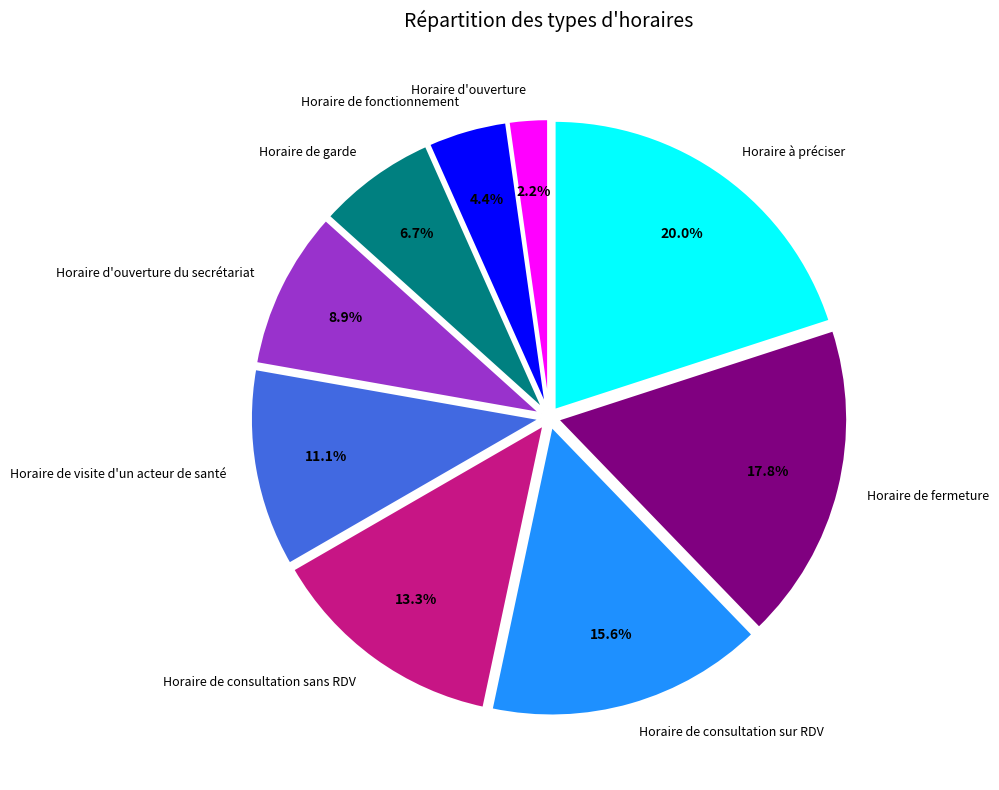

How many segments does this pie chart have?

9